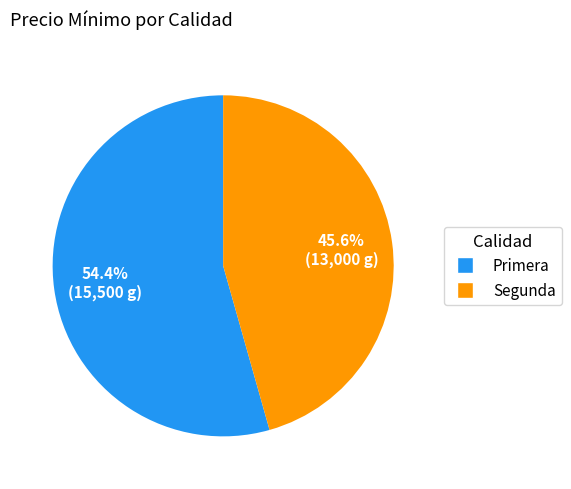

Is there any slice that represents more than half of the pie?

Yes